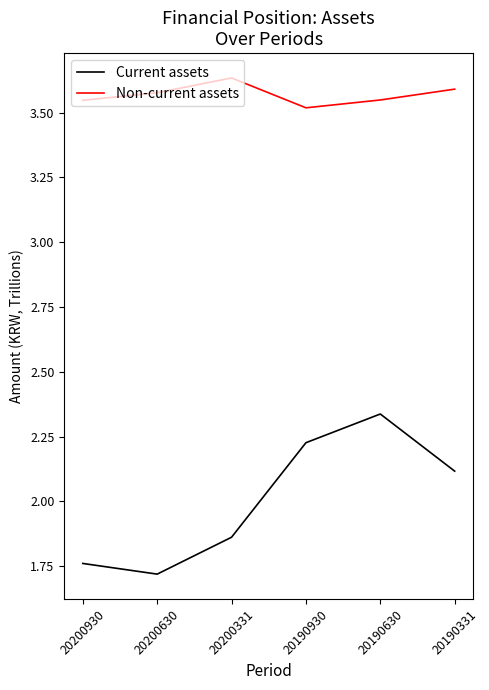

True or false: Current assets and Non-current assets cross at least once.

False